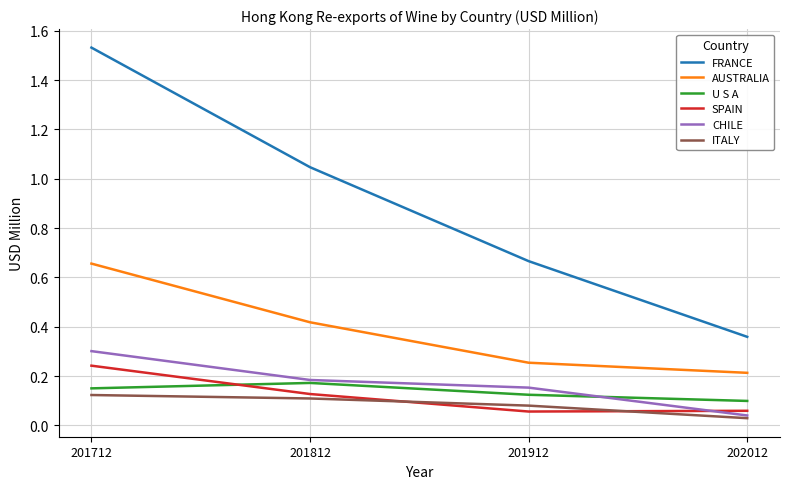

Which category has the highest value in the AUSTRALIA series?

201712